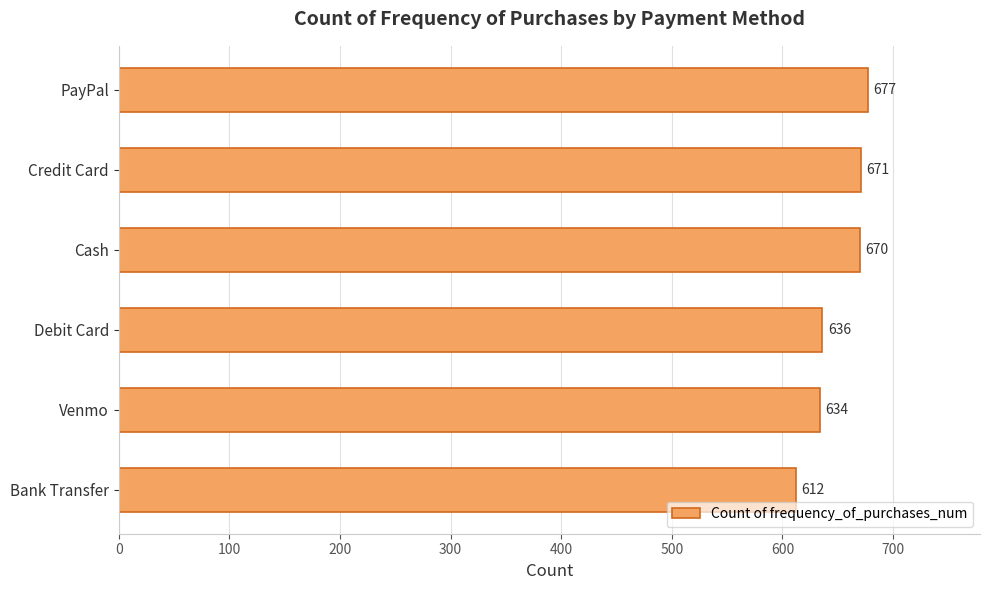

What is the sum of the values at Bank Transfer and Debit Card?

1248